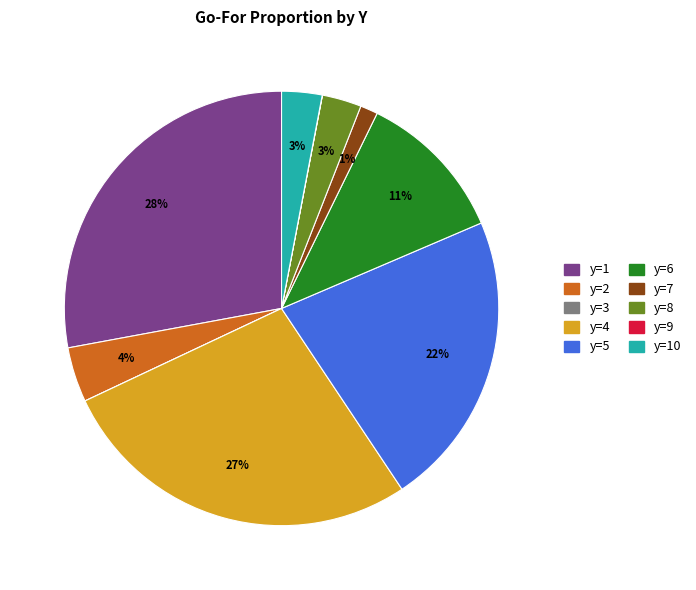

Does y=1 represent more than half of the total?

No